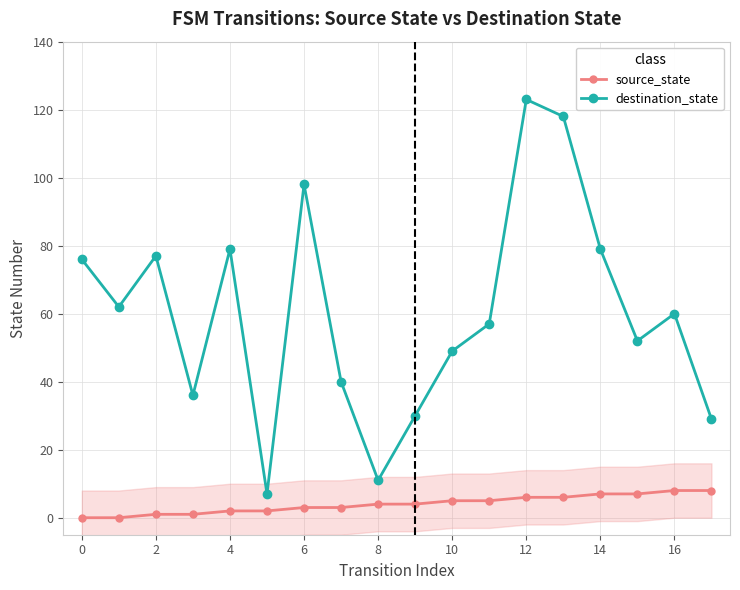

True or false: source_state and destination_state cross at least once.

False